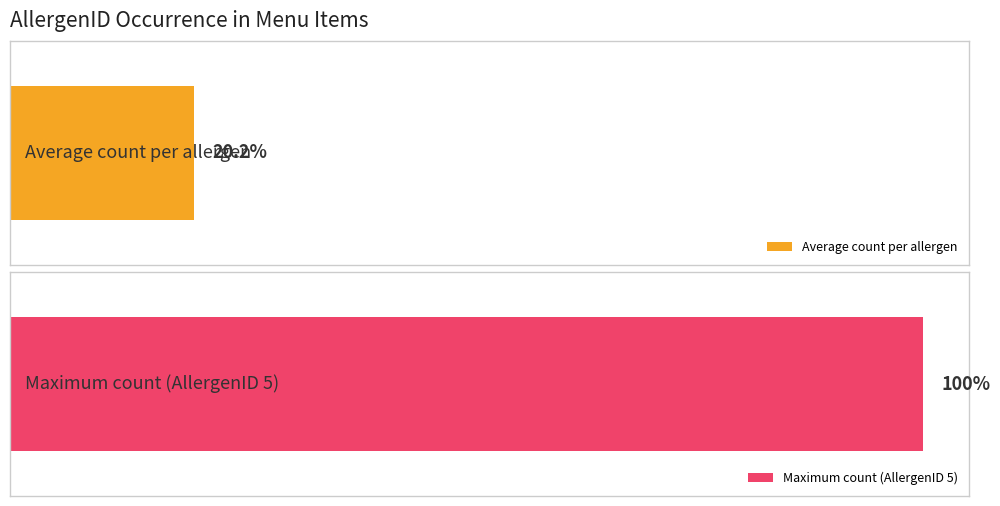

True or false: the data shows 3 at 14.

False